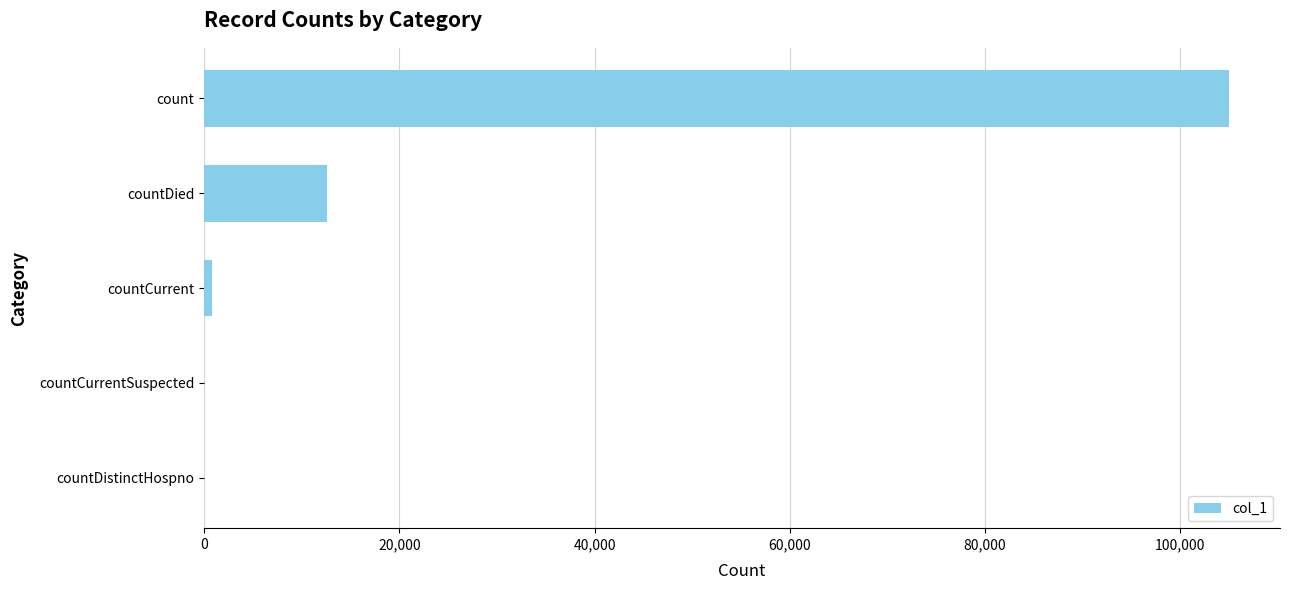

What is the change in value from countDistinctHospno to count?

+104993